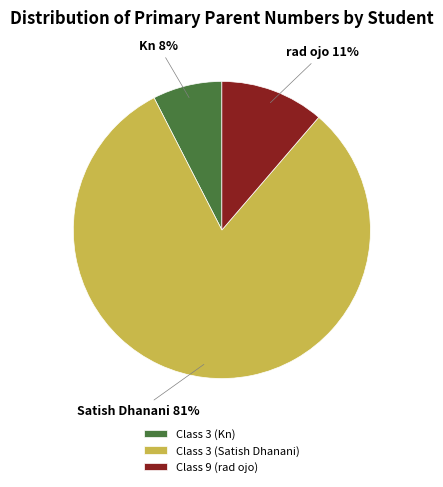

True or false: Class 9 (rad ojo) accounts for 1% of the total.

False